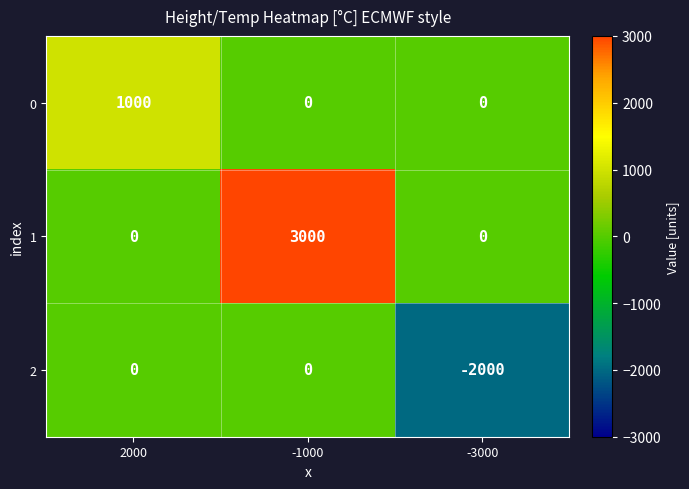

What value does the 1 series have at -1000, to the nearest 50?

3000